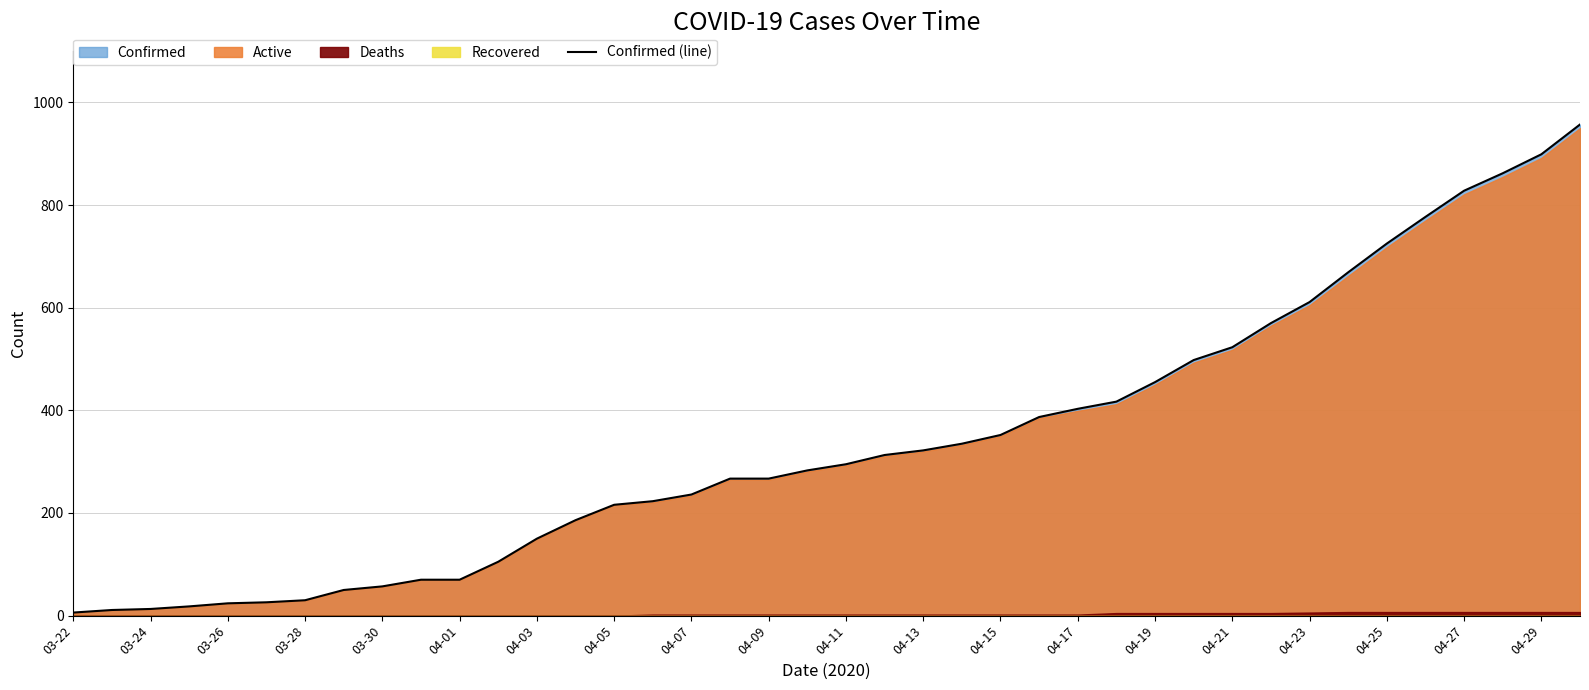

The value of Confirmed (line) at 04-21 is 934. True or false?

False